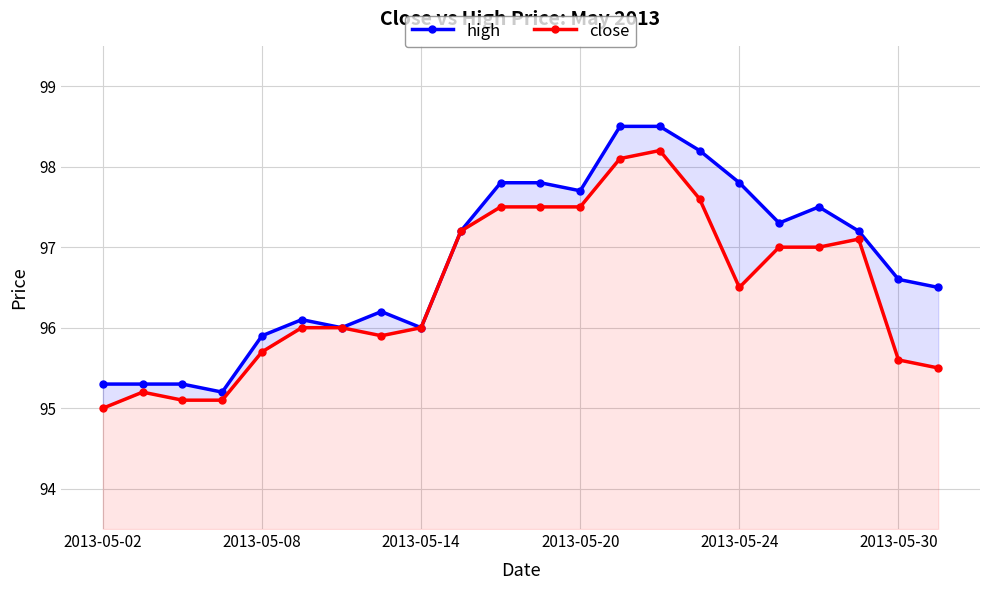

Does the chart have visible grid lines?

Yes